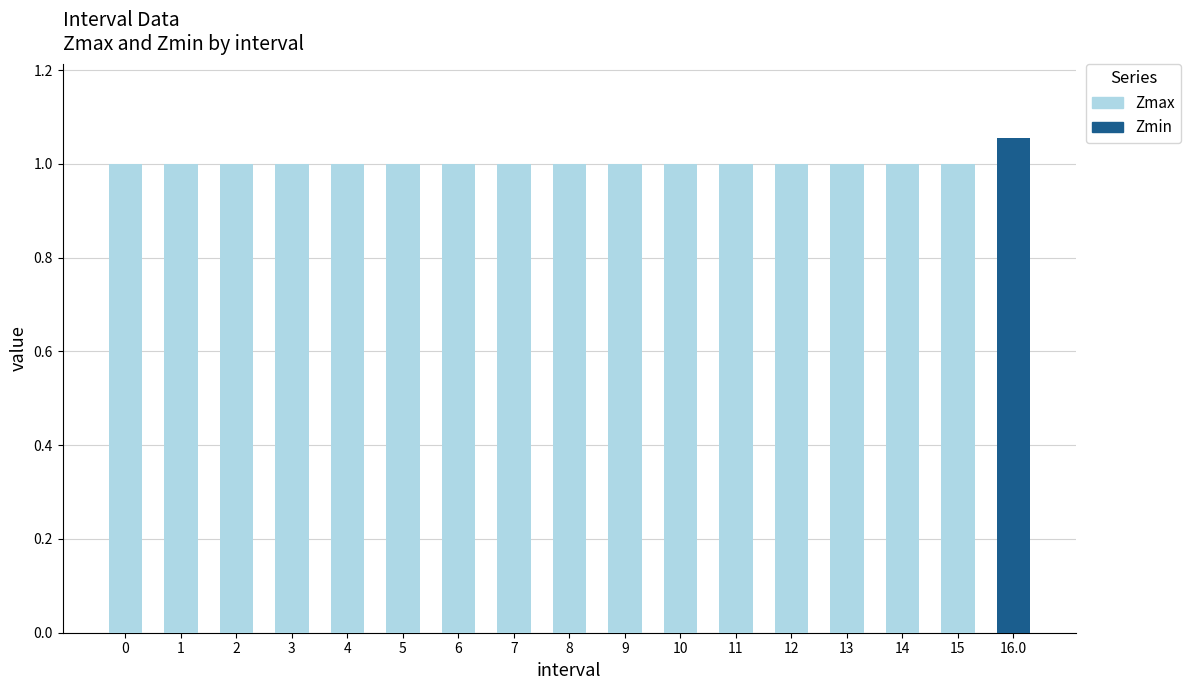

True or false: Zmin has a value of 0.5 at 12.

False